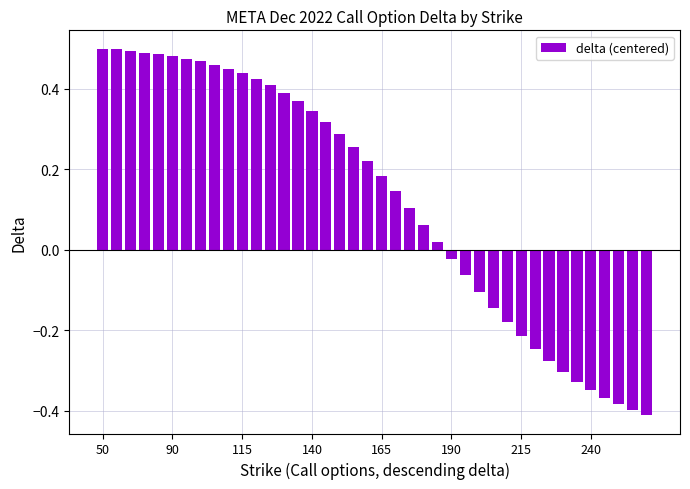

What is the difference between the maximum and minimum values?

0.9